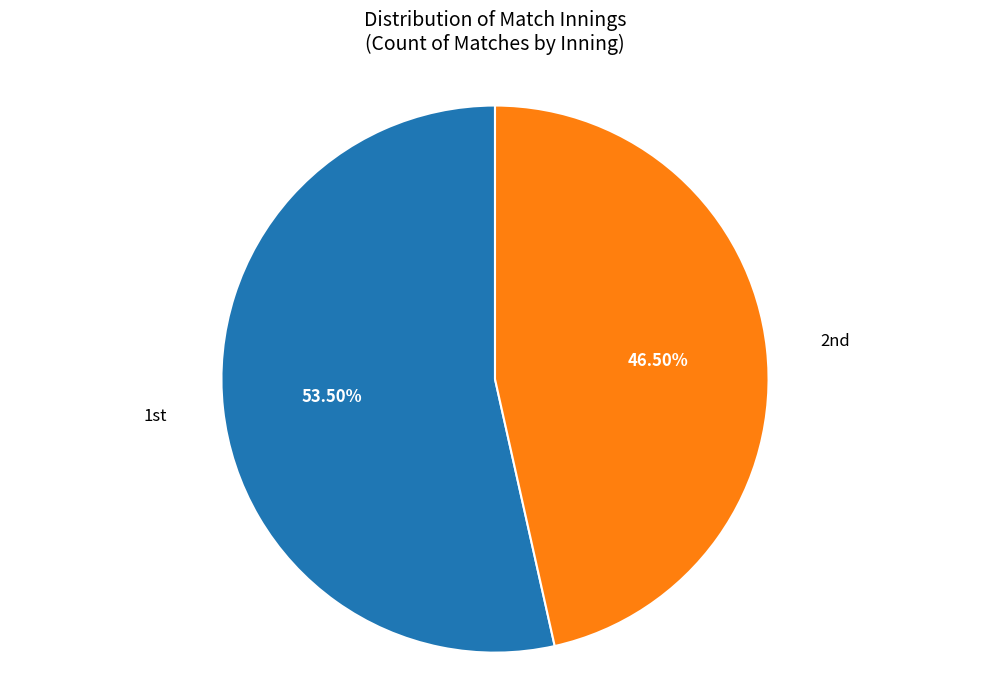

How many segments does this pie chart have?

2